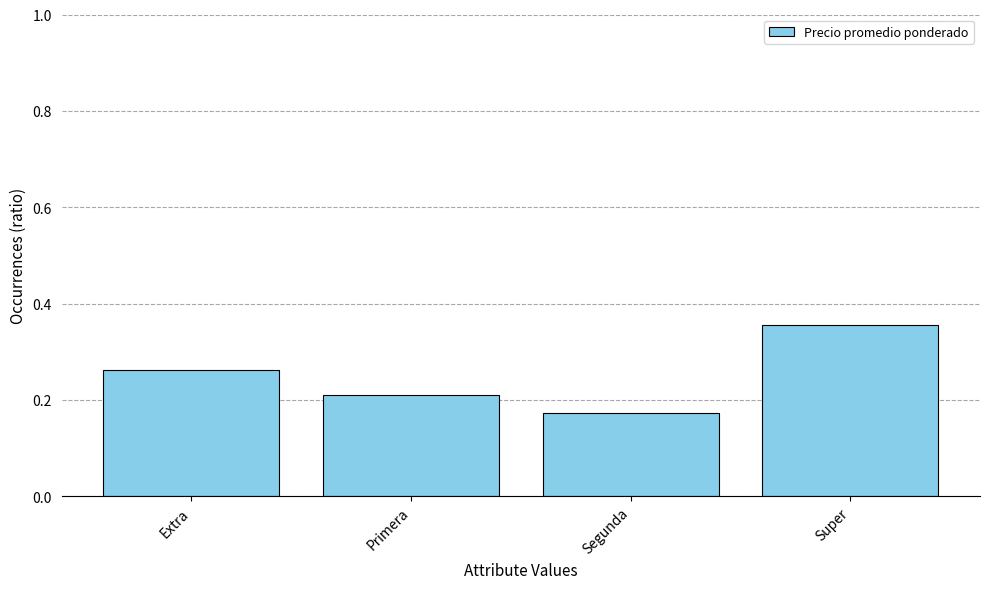

Is it true that the value at Segunda is 0.1?

False